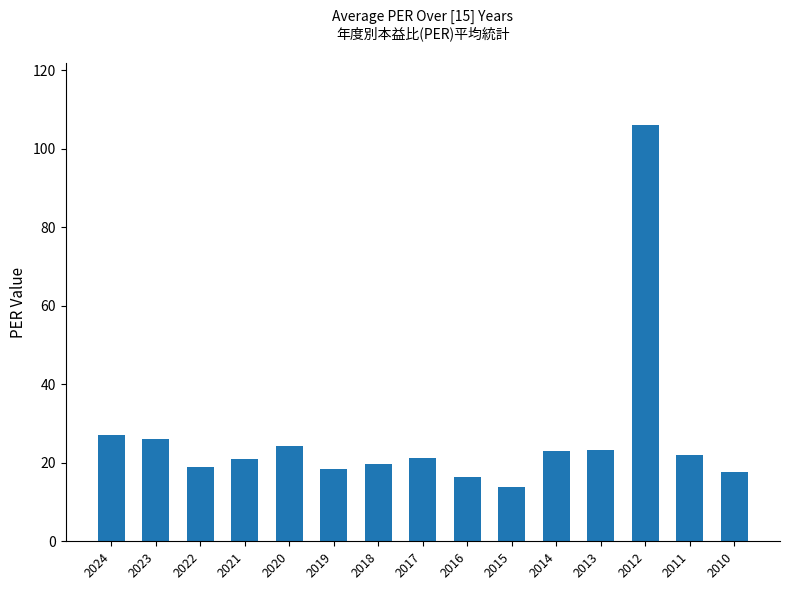

True or false: the data shows 32.3 at 2011.

False